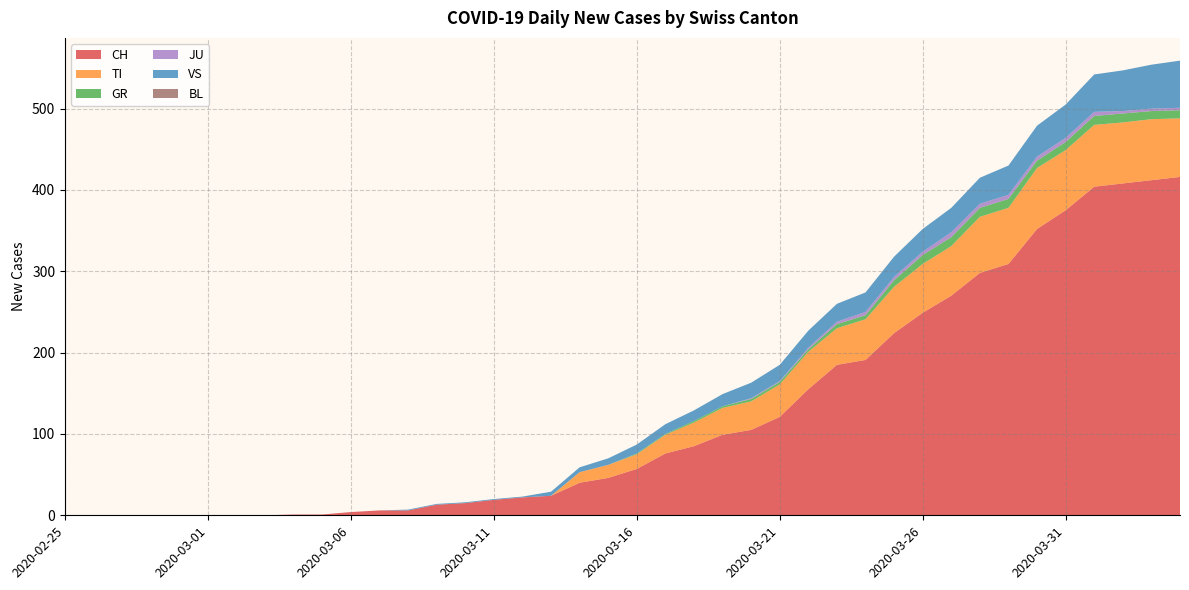

Reading right to left, transcribe all the data shown in this chart.

CH: 416	412	408	404	375	352	309	298	270	249	224	191	185	155	121	105	99	85	76	57	46	40	24	22	19	15	13	6	6	4	1	1	0	0	0	0	0	0	0	0
TI: 72	75	75	76	74	75	69	69	61	60	57	50	45	46	40	35	33	29	23	18	16	13	0	0	0	0	0	0	0	0	0	0	0	0	0	0	0	0	0	0
GR: 10	10	11	11	10	9	11	11	11	11	8	5	5	3	3	3	2	2	1	1	0	0	0	0	0	0	0	0	0	0	0	0	0	0	0	0	0	0	0	0
JU: 3	3	3	5	5	5	5	5	6	4	4	4	3	2	1	1	0	0	0	0	0	0	0	0	0	0	0	0	0	0	0	0	0	0	0	0	0	0	0	0
VS: 58	54	50	46	41	38	36	32	30	28	25	24	22	21	20	19	15	13	12	11	8	6	5	1	1	1	1	1	0	0	0	0	0	0	0	0	0	0	0	0
BL: 0	0	0	0	0	0	0	0	0	0	0	0	0	0	0	0	0	0	0	0	0	0	0	0	0	0	0	0	0	0	0	0	0	0	0	0	0	0	0	0